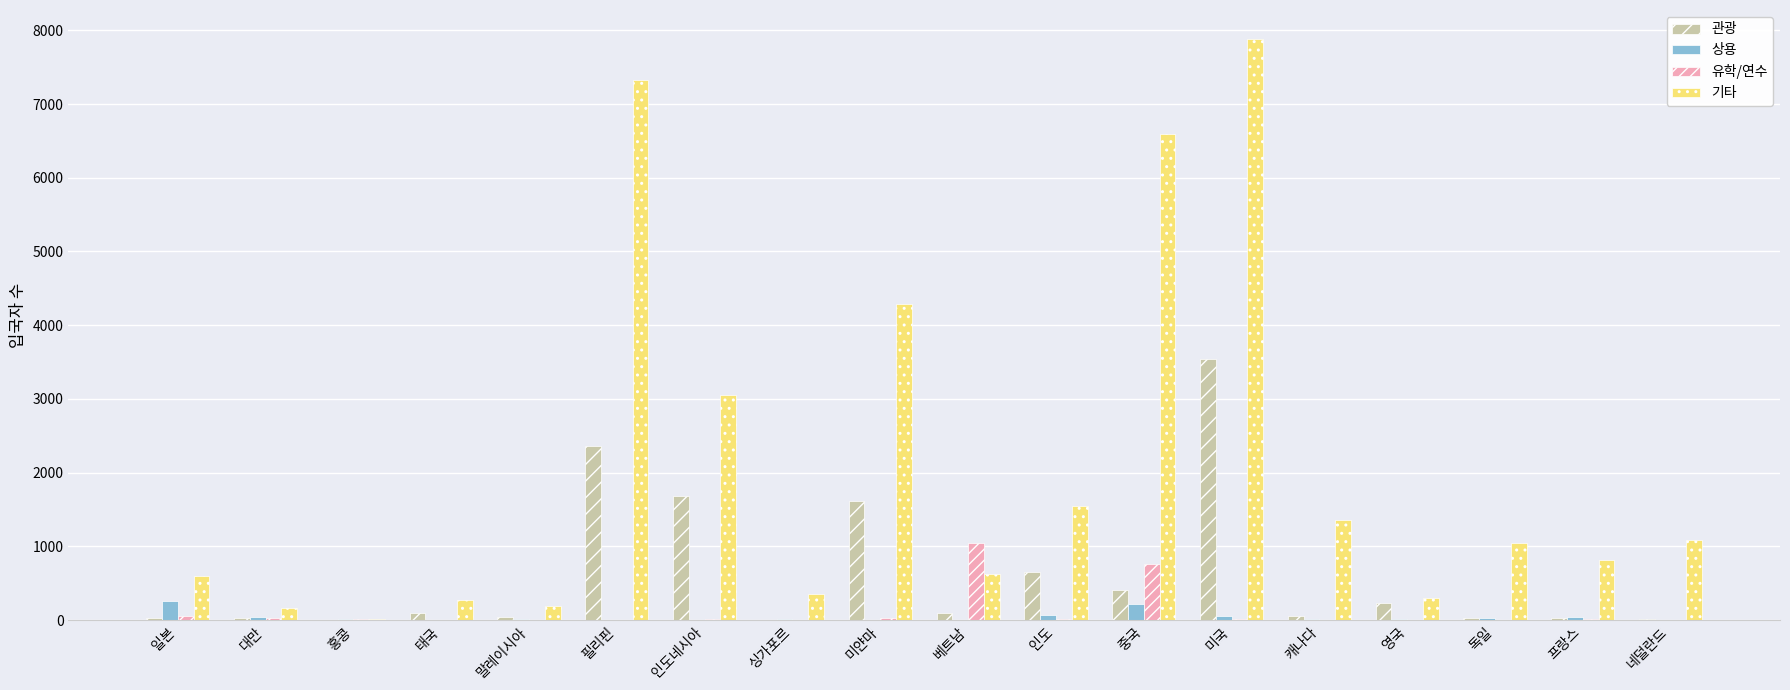

What is the sum of the 기타 values at 미얀마 and 독일?

5327